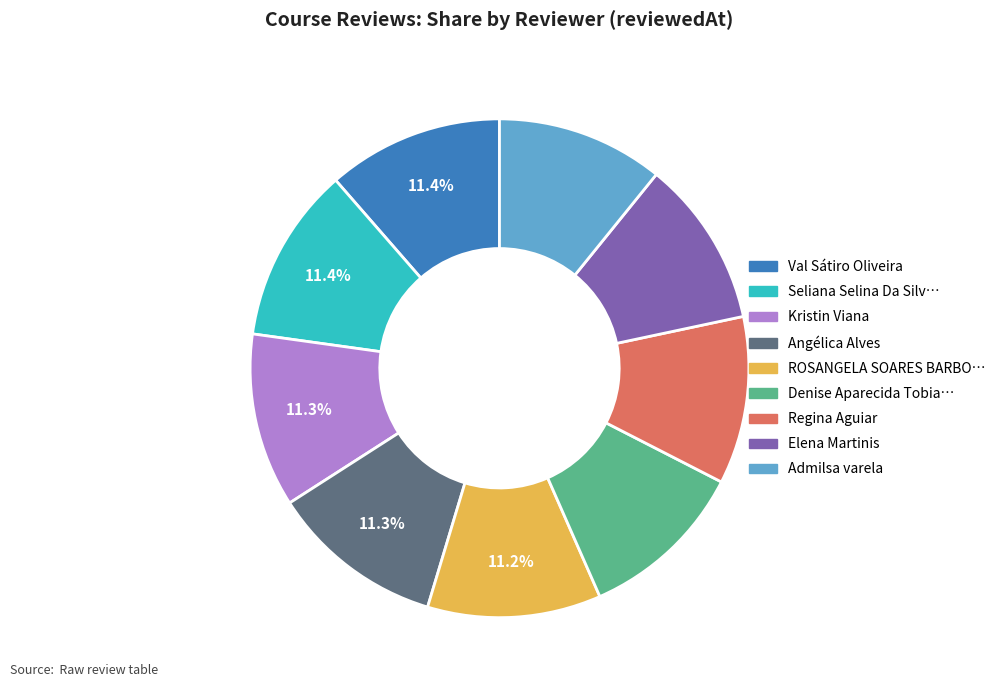

Is there a majority slice in this chart?

No